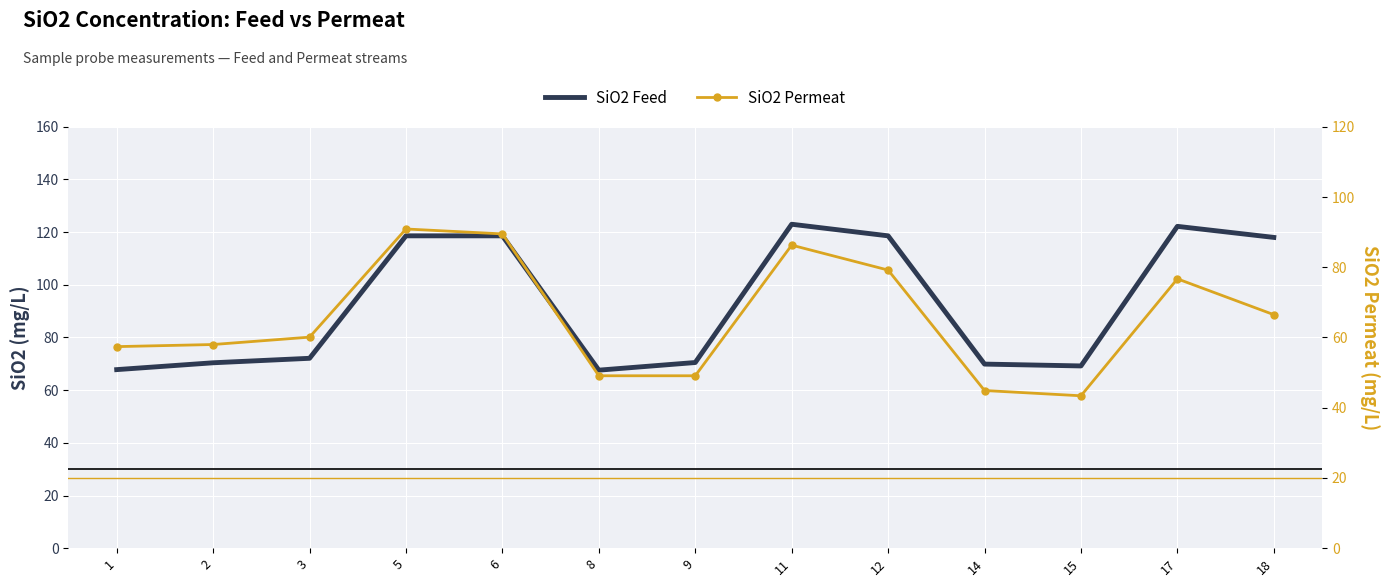

Which series has the largest total across all categories?

SiO2 Feed